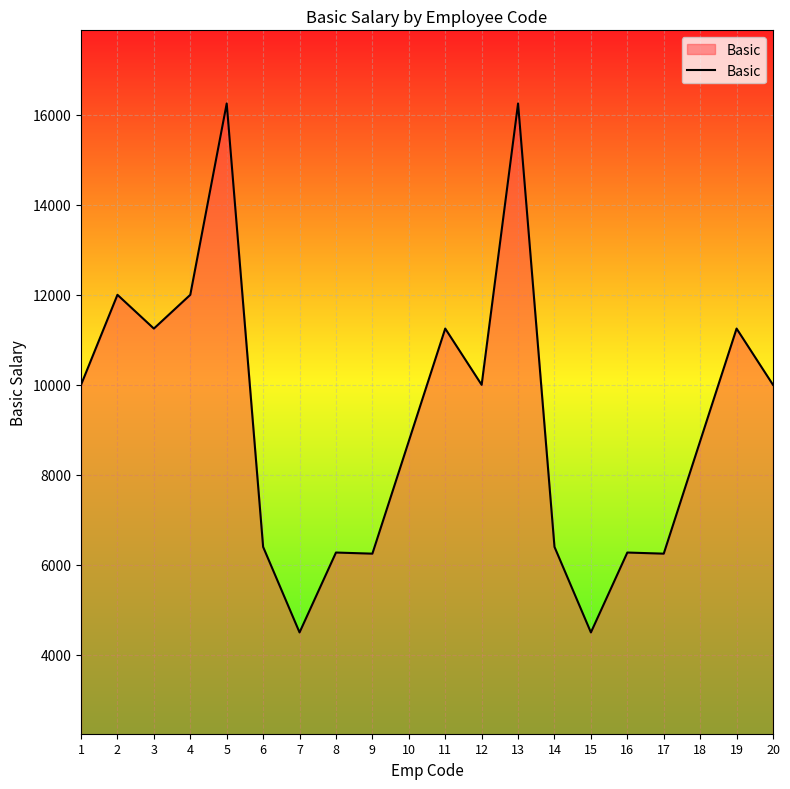

Is it true that the value at 17 is 2375?

False